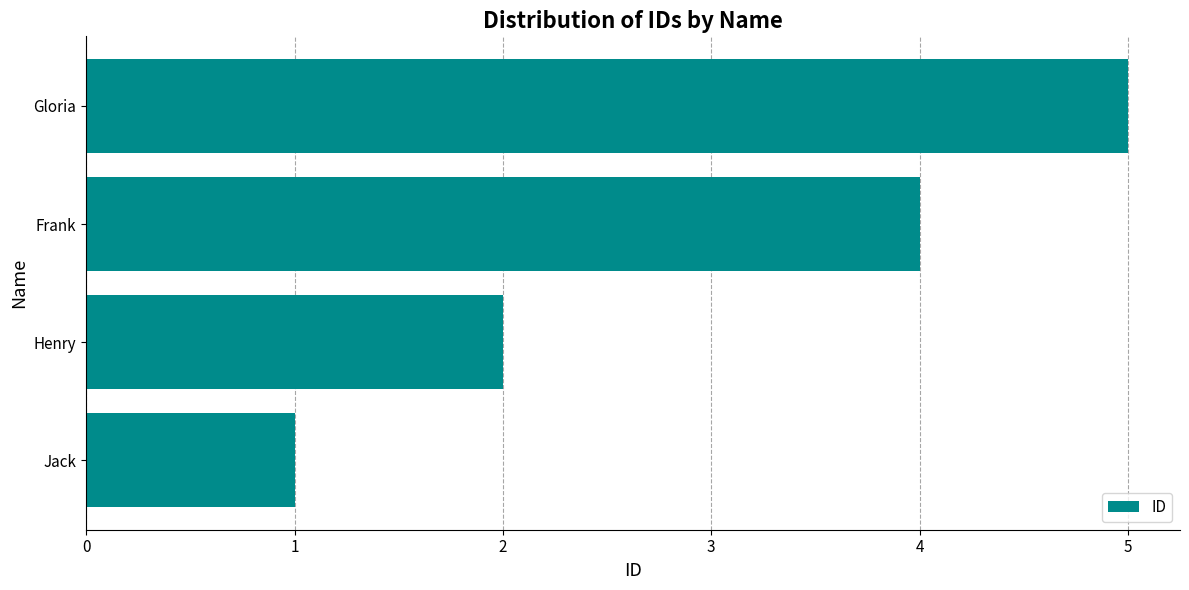

Reading bottom to top, transcribe all the data shown in this chart.

1	2	4	5